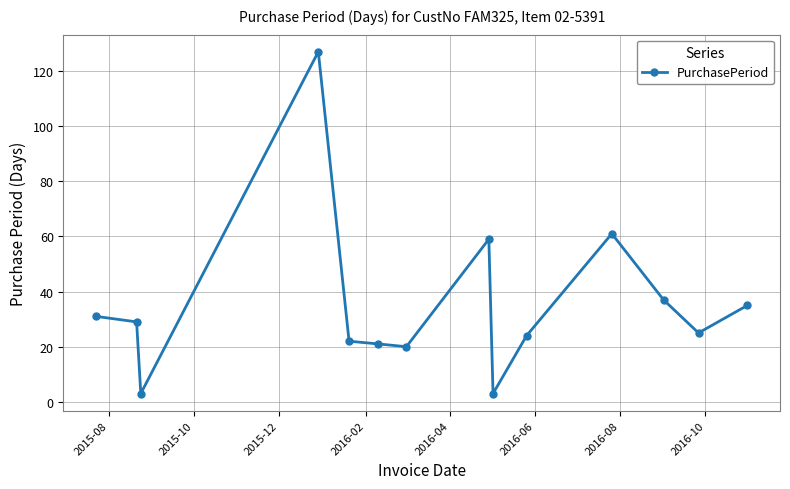

What is the sum of all values?

497